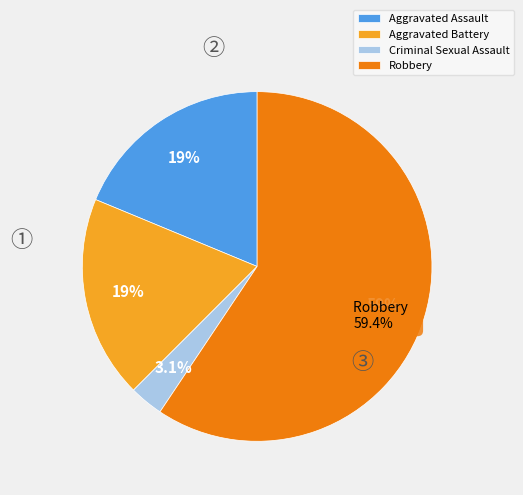

Which category accounts for the majority?

Robbery